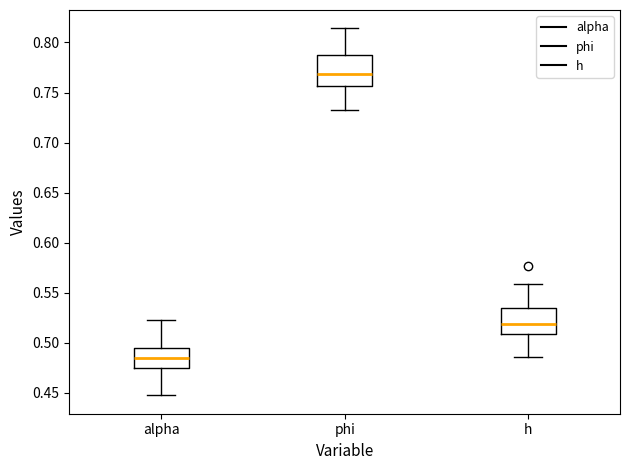

Which box's median line is the lowest?

alpha